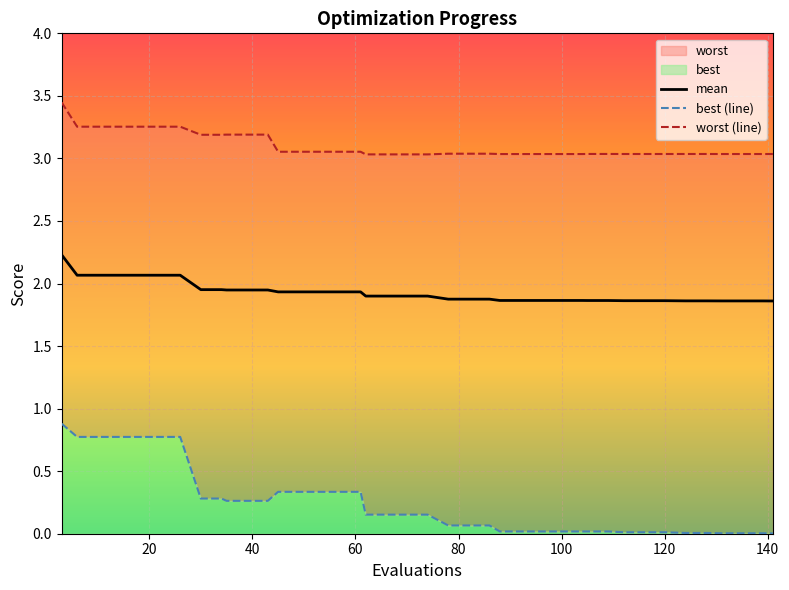

What is the maximum value for mean?

2.2